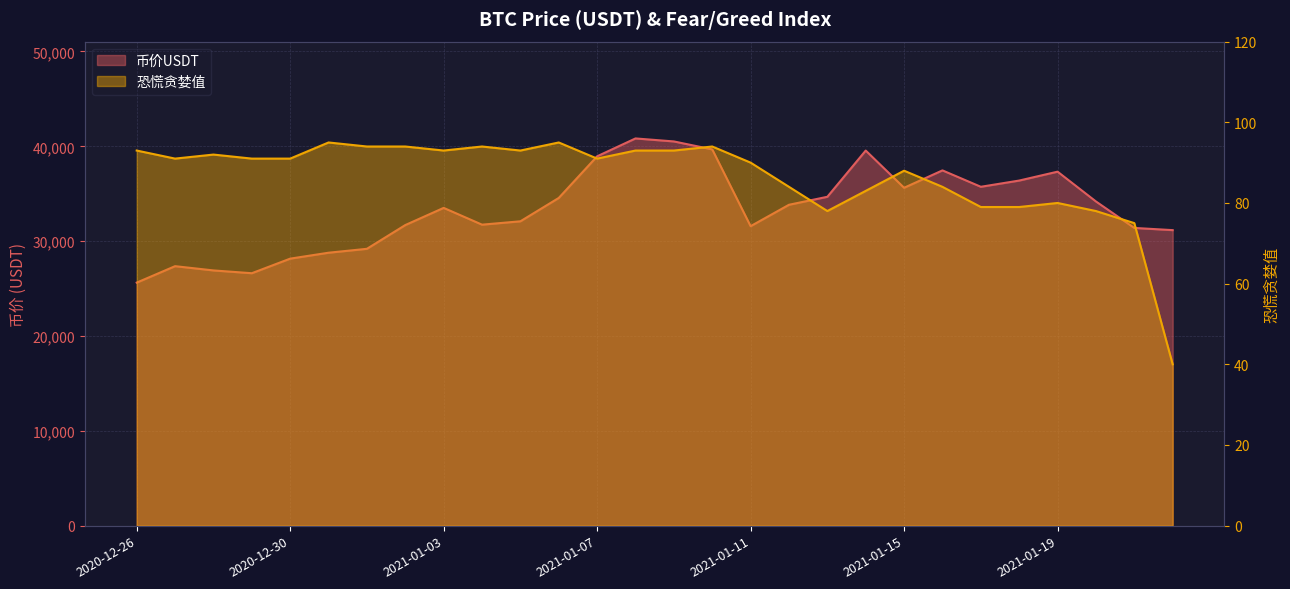

At which label is 恐慌贪婪值 closest to 67?

2021-01-21